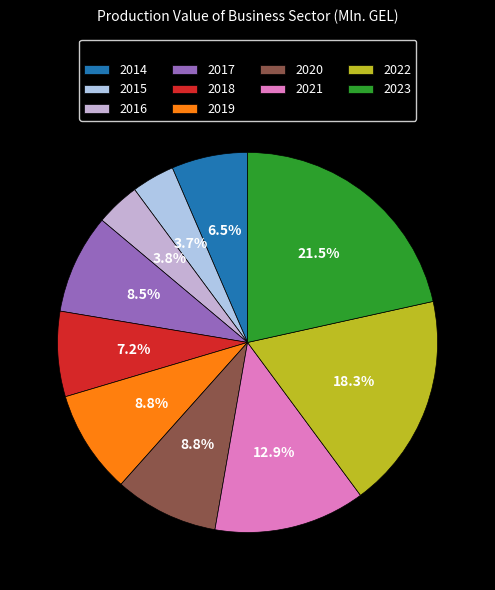

To the nearest percent, what portion does 2022 represent?

18%